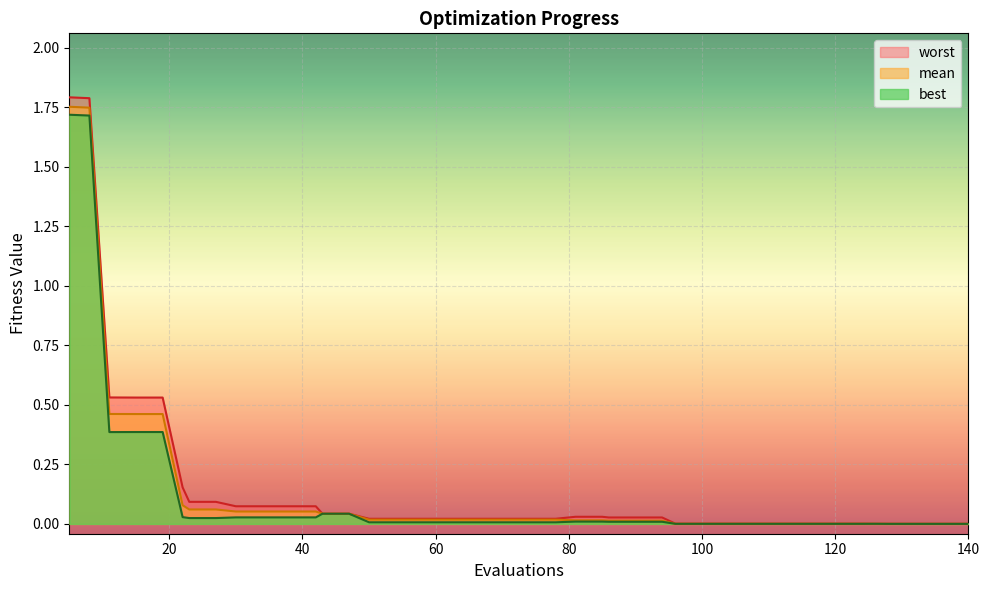

True or false: best has a value of 0.6 at 19.

False